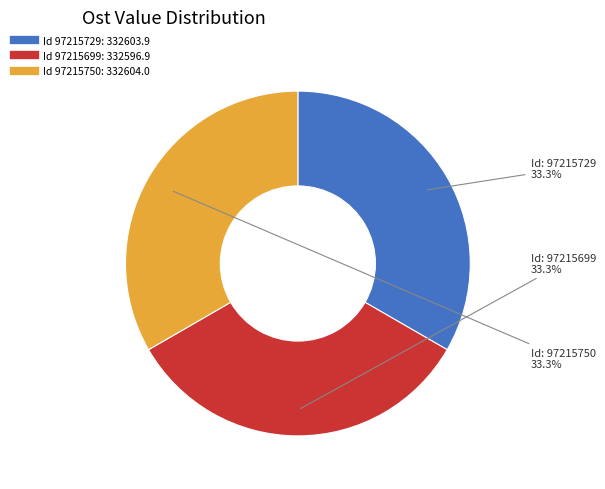

Is there any slice that represents more than half of the pie?

No